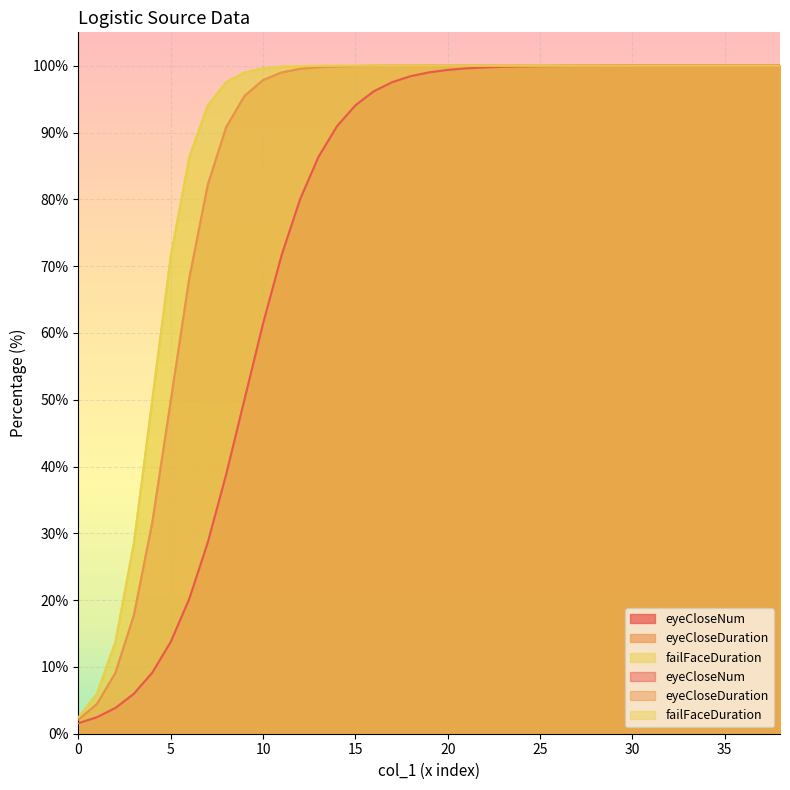

True or false: eyeCloseNum and failFaceDuration cross at least once.

False